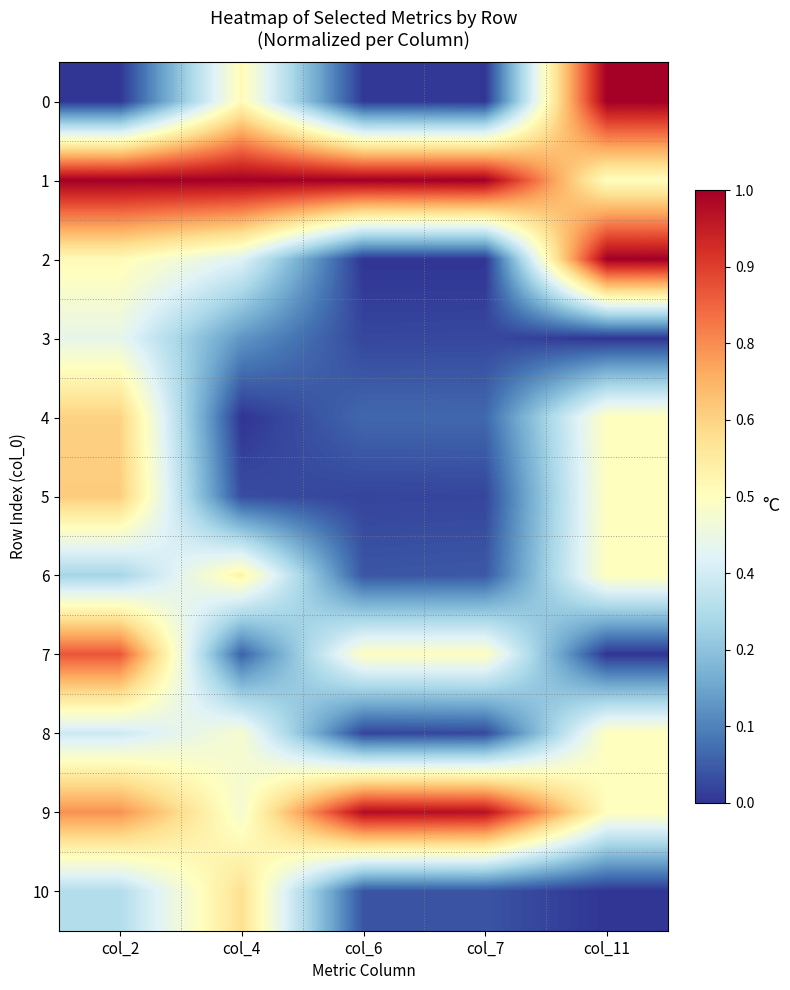

Reading right to left, transcribe all the data shown in this chart.

0: col_11=1.0	col_7=0.0	col_6=0.0	col_4=0.5	col_2=0.0
1: col_11=0.5	col_7=1.0	col_6=1.0	col_4=1.0	col_2=1.0
2: col_11=1.0	col_7=0.0	col_6=0.0	col_4=0.4	col_2=0.5
3: col_11=0.0	col_7=0.0	col_6=0.0	col_4=0.2	col_2=0.4
4: col_11=0.5	col_7=0.1	col_6=0.1	col_4=0.0	col_2=0.6
5: col_11=0.5	col_7=0.0	col_6=0.0	col_4=0.0	col_2=0.6
6: col_11=0.5	col_7=0.1	col_6=0.1	col_4=0.5	col_2=0.3
7: col_11=0.0	col_7=0.5	col_6=0.5	col_4=0.1	col_2=0.8
8: col_11=0.5	col_7=0.0	col_6=0.0	col_4=0.5	col_2=0.4
9: col_11=0.5	col_7=1.0	col_6=1.0	col_4=0.5	col_2=0.7
10: col_11=0.0	col_7=0.0	col_6=0.1	col_4=0.6	col_2=0.3